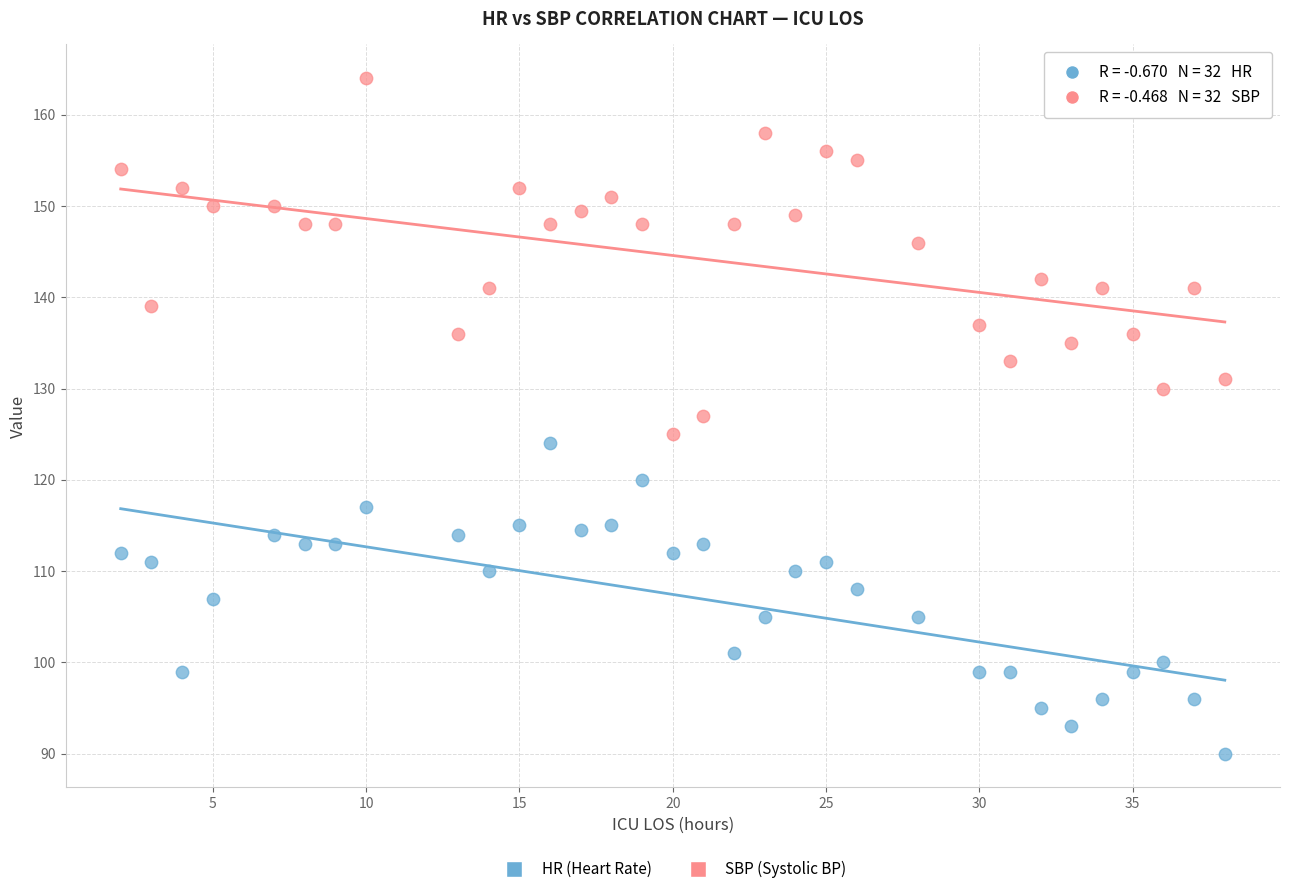

Which series has the largest Y range (max minus min)?

SBP (Systolic BP)